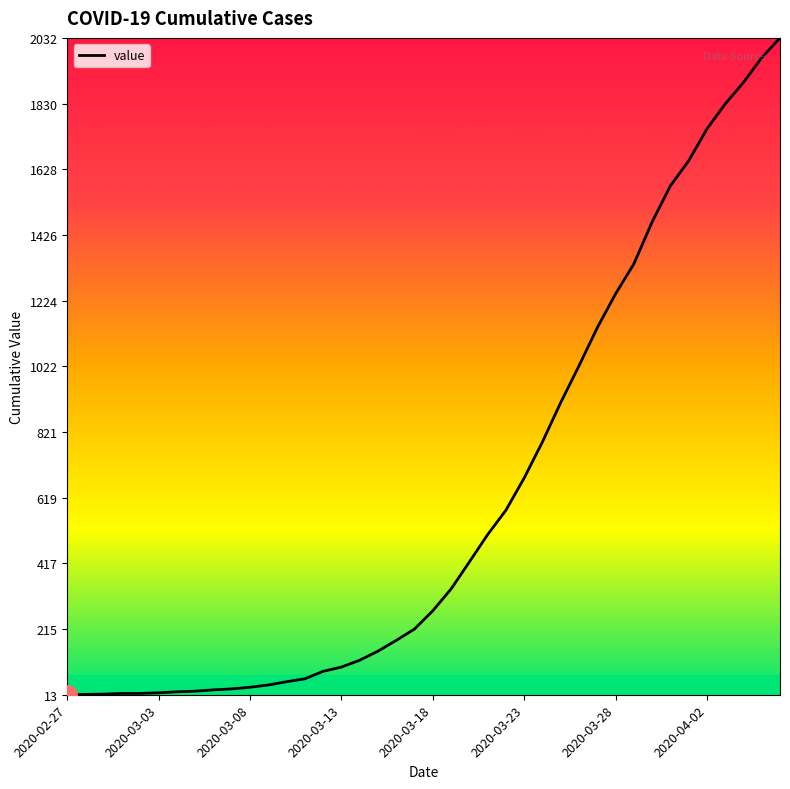

What is the difference between the maximum and minimum values?

2019